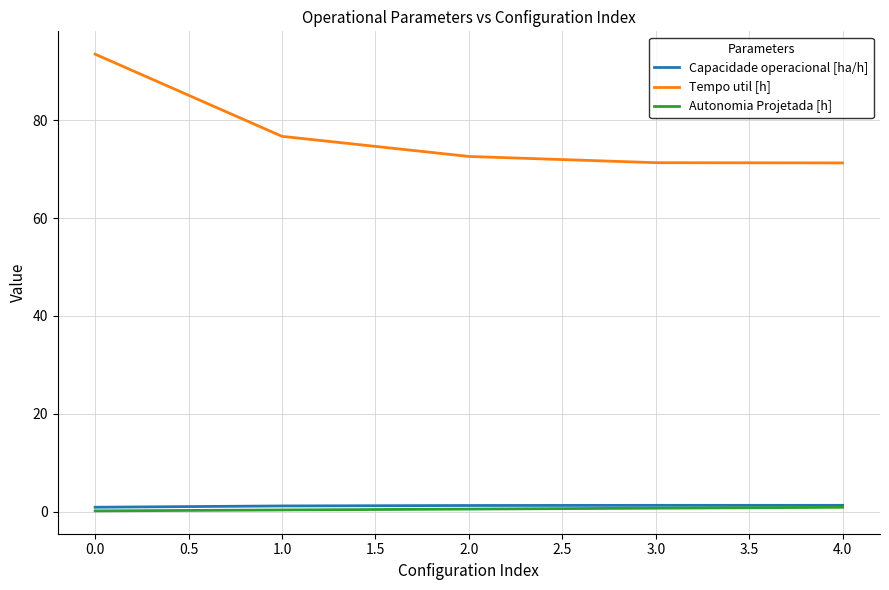

Is the value of Autonomia Projetada [h] at 3.0 greater than the value of Tempo util [h] at 0.0?

No